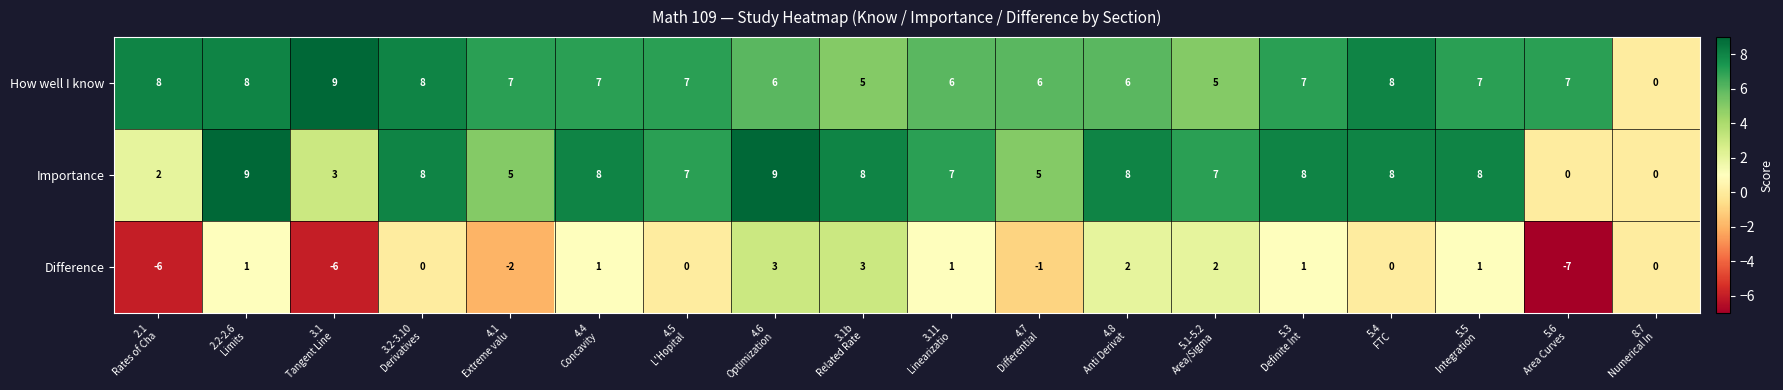

What is the minimum value shown in the chart?

-7